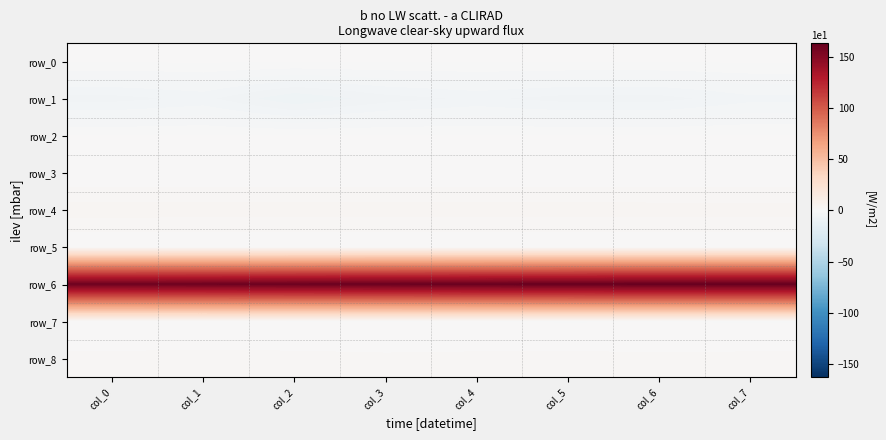

Which series has the largest total across all categories?

row_6